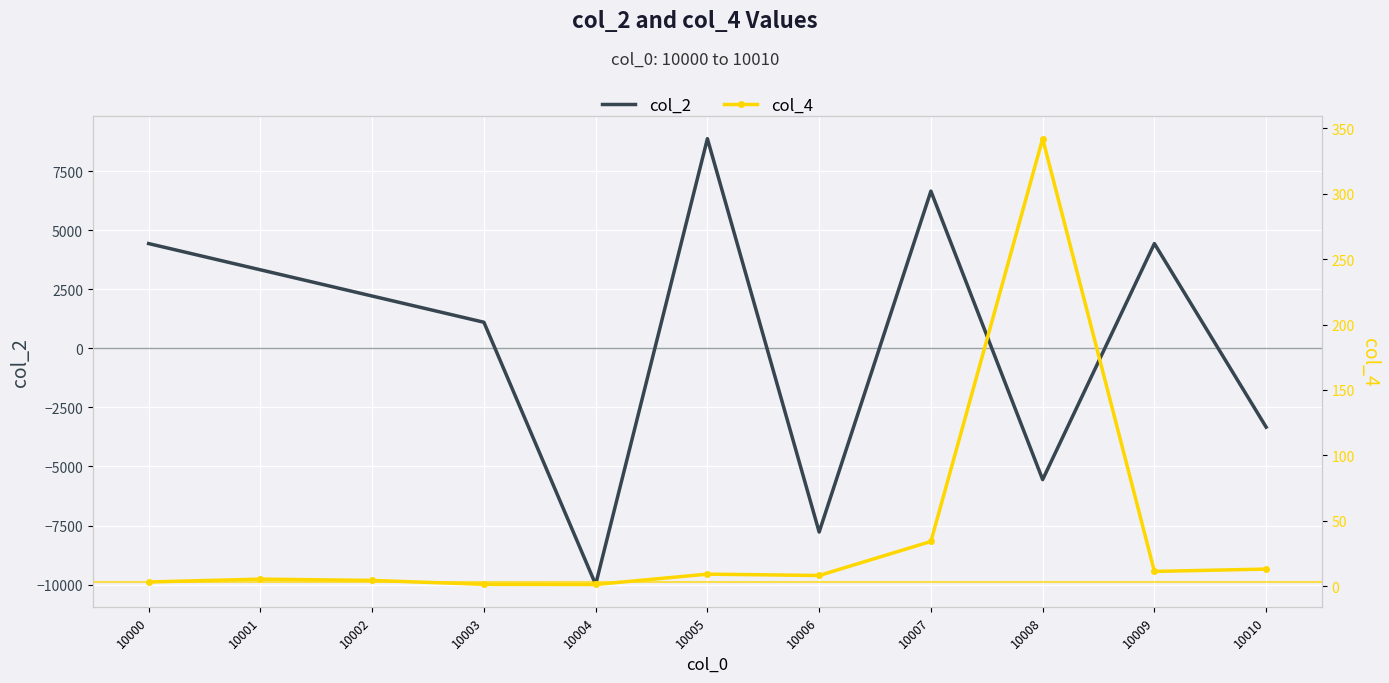

True or false: col_2 and col_4 intersect in this chart.

True